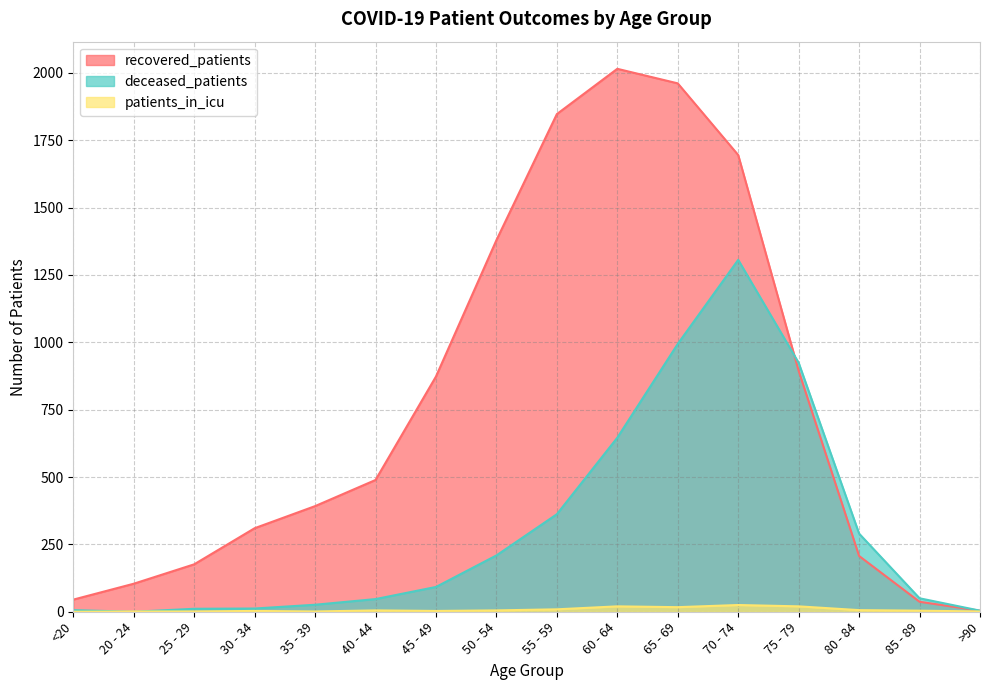

How many values in patients_in_icu are above zero?

15